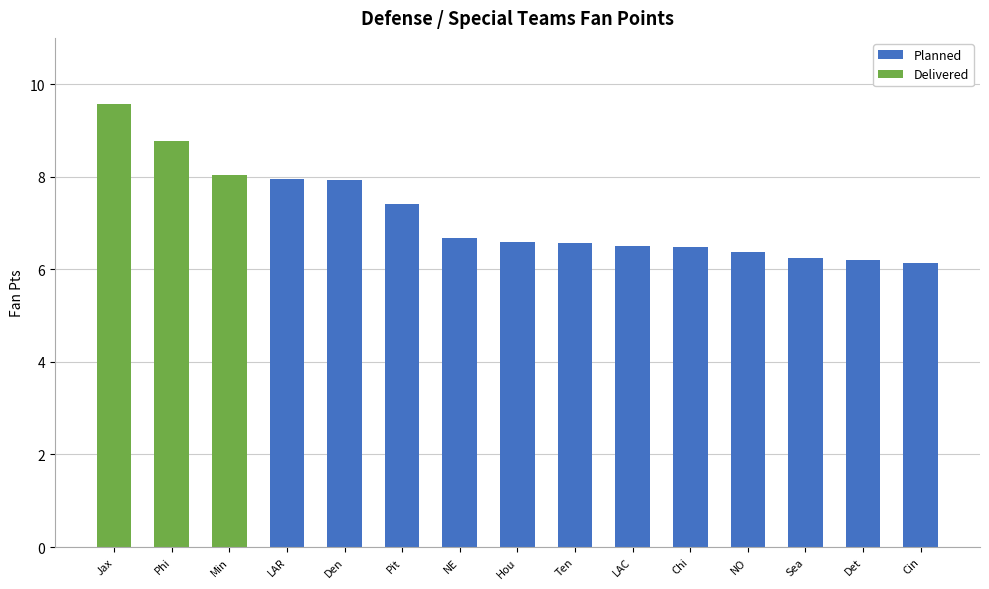

Which has a higher value, Chicago Chi - DEF or Cincinnati Cin - DEF?

Chicago Chi - DEF